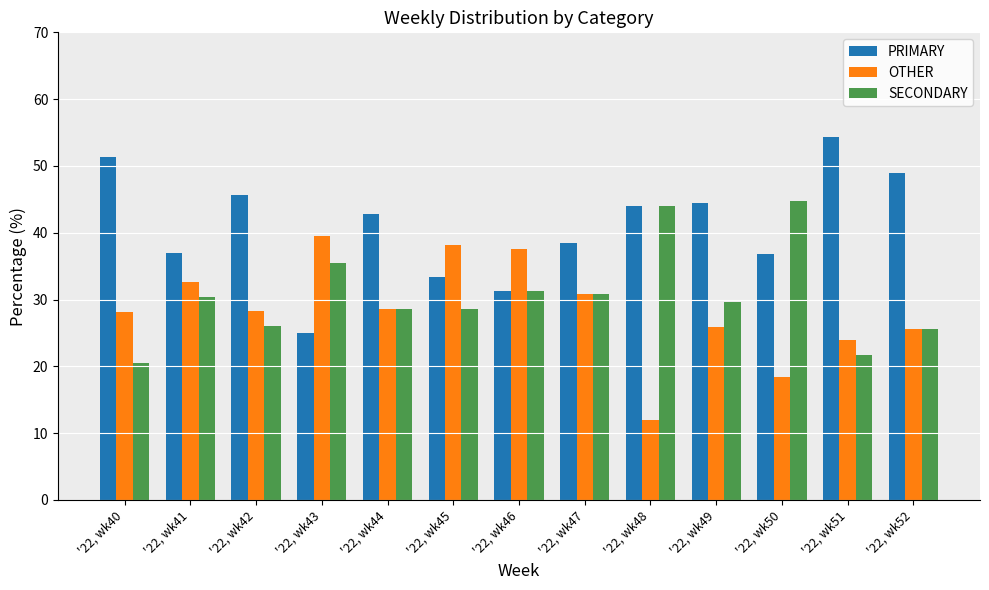

Does the chart contain stacked bars?

No